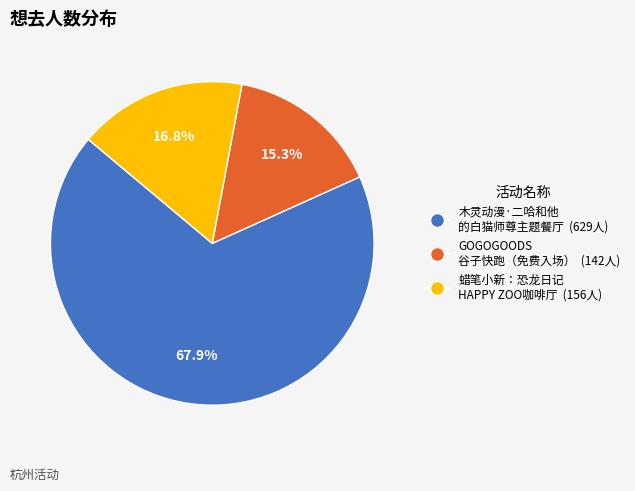

Is there a majority slice in this chart?

Yes